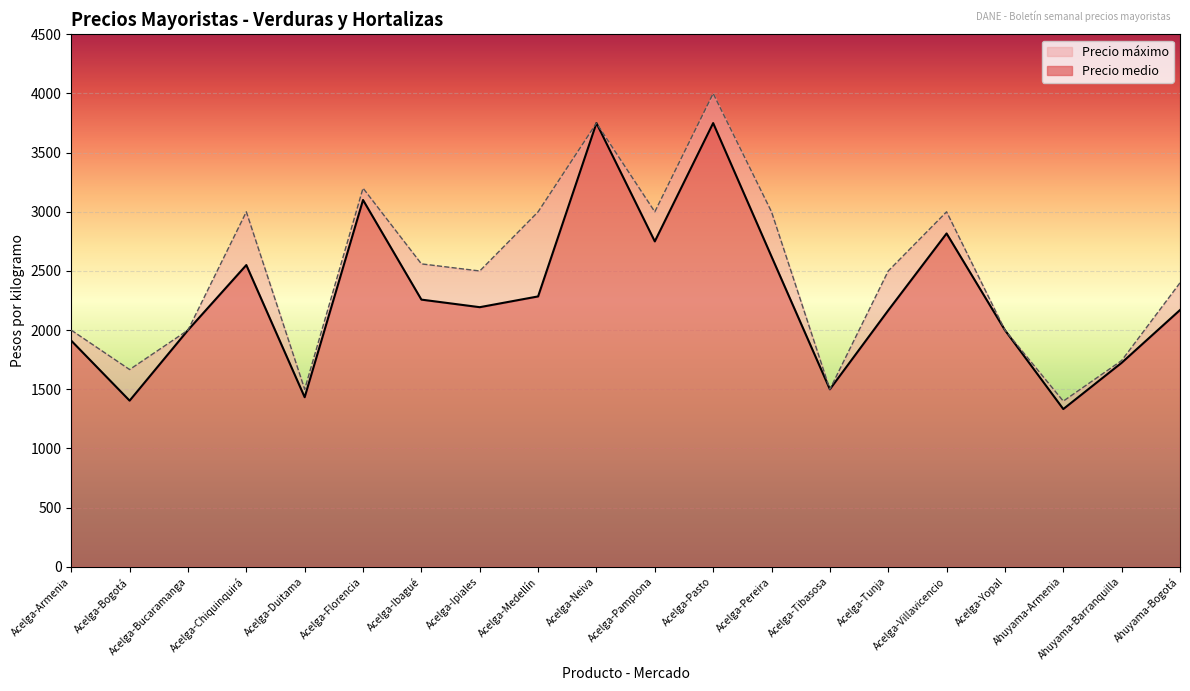

What are all the series names shown in the legend?

Precio máximo, Precio medio